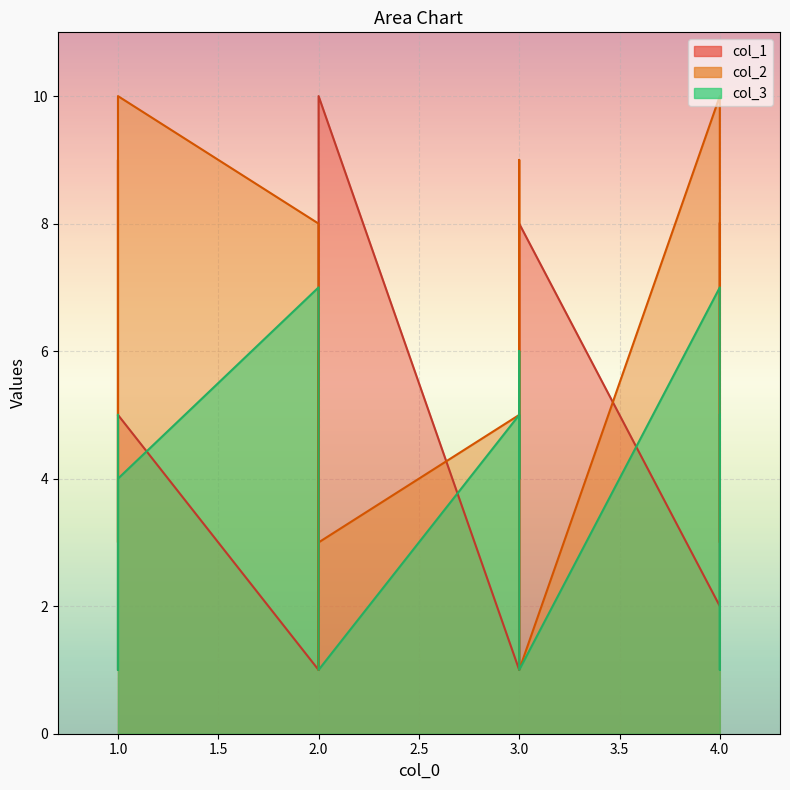

Rank the series by their average value, from lowest to highest.

col_3, col_1, col_2